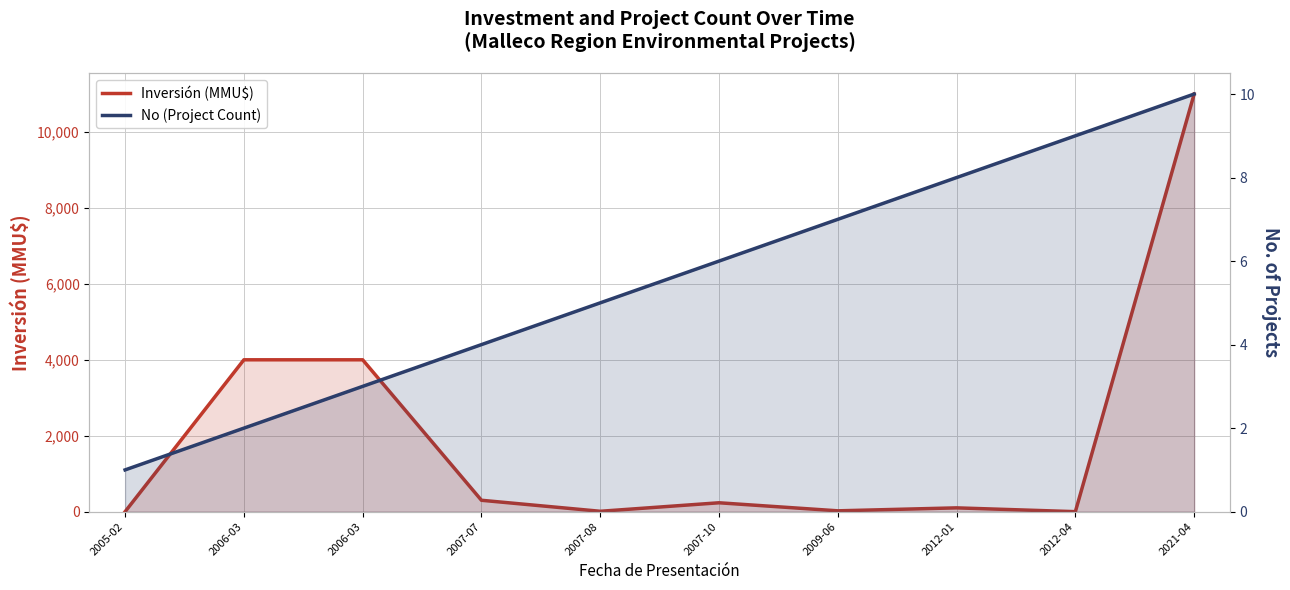

Count the number of data series in this chart.

2